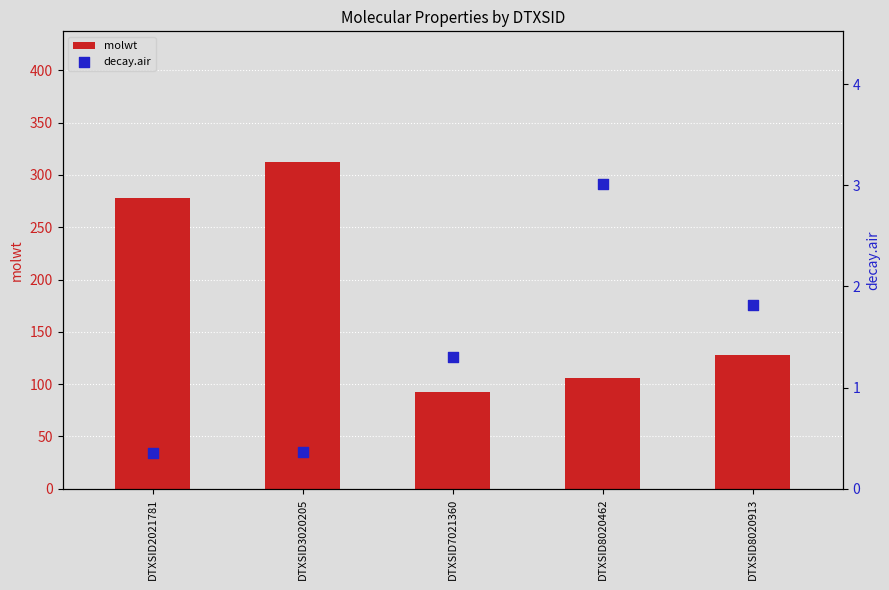

Which series has the largest total across all categories?

molwt